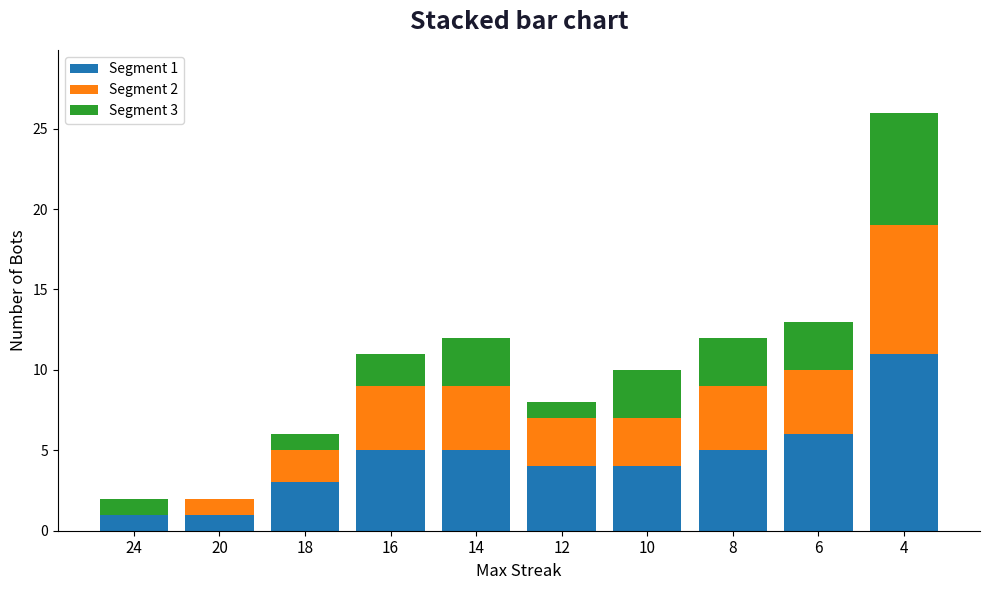

Which series has the largest total across all categories?

Segment 1